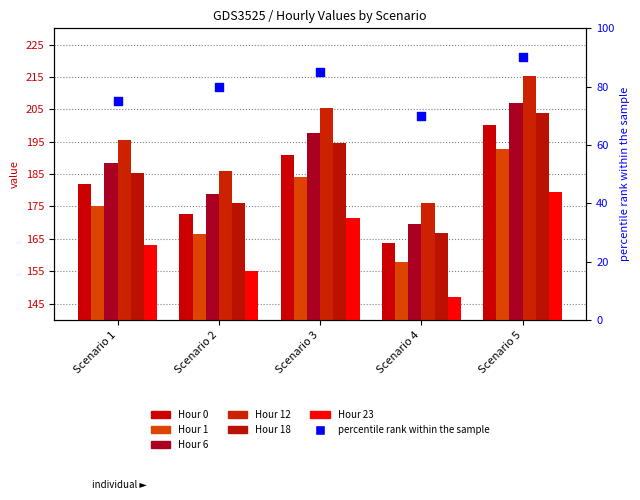

Is the value of Hour 12 at Scenario 5 greater than the value of Hour 1 at Scenario 4?

Yes